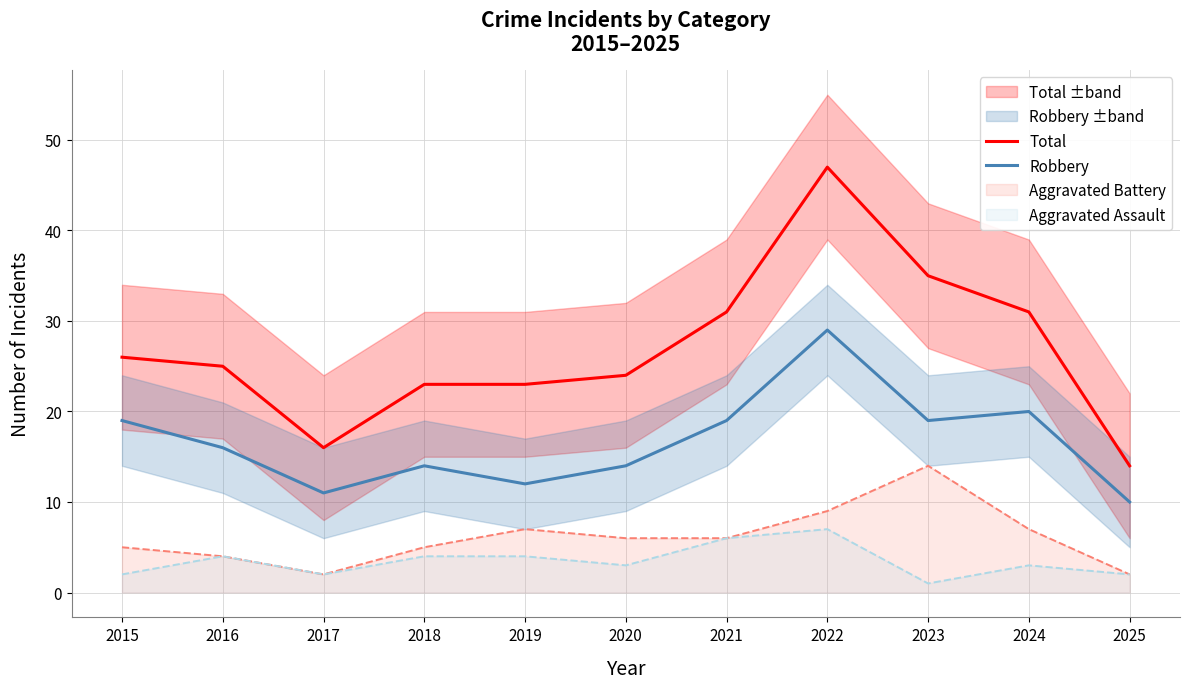

True or false: Total and Robbery intersect in this chart.

False